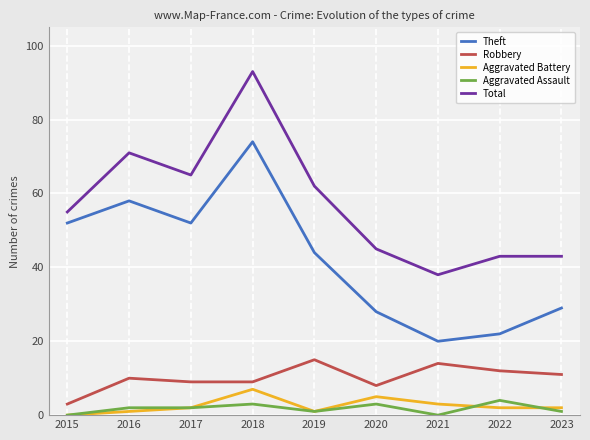

What is the average value of the Robbery series?

10